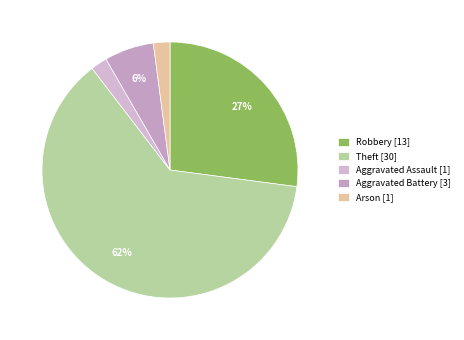

To the nearest percent, what is the average slice percentage?

20%